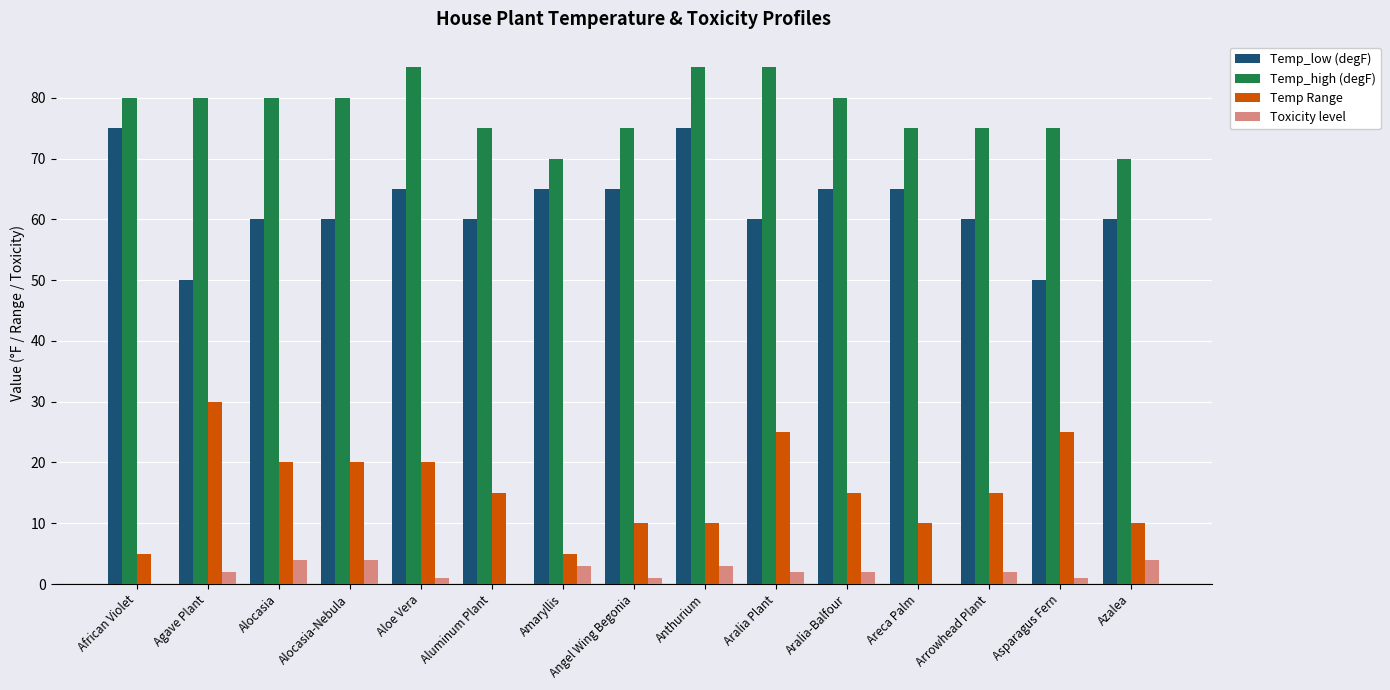

How many groups of bars are there?

15